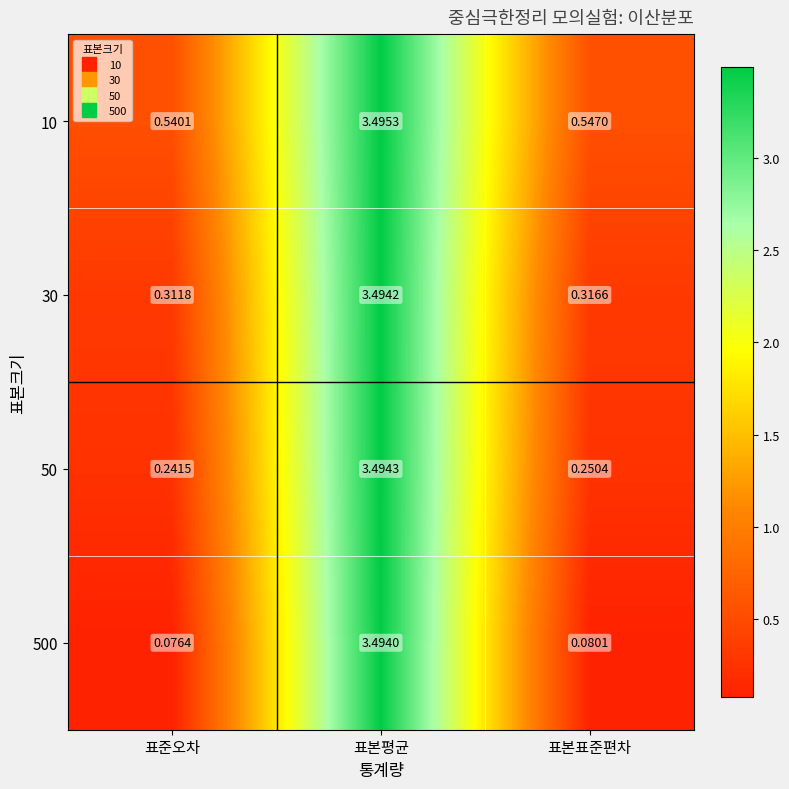

At which category is the sum across all series the highest?

표본평균